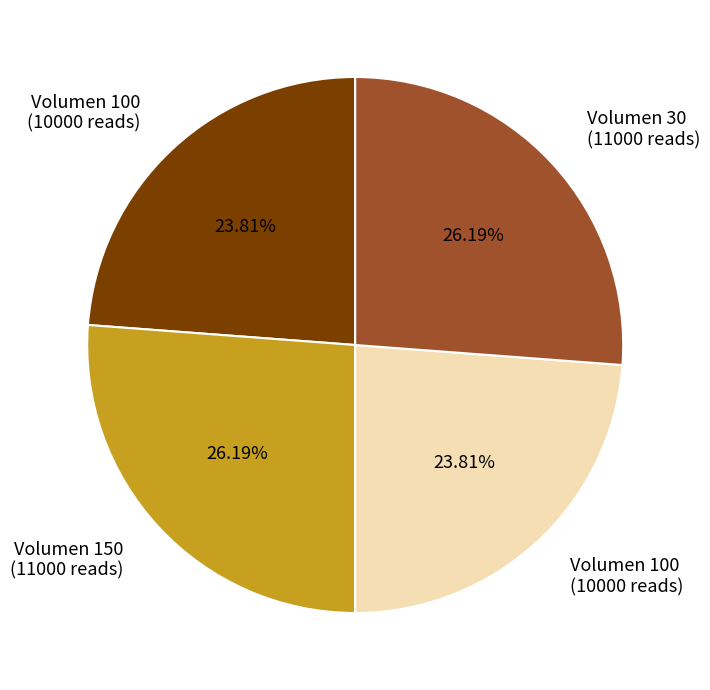

Is there a majority slice in this chart?

No